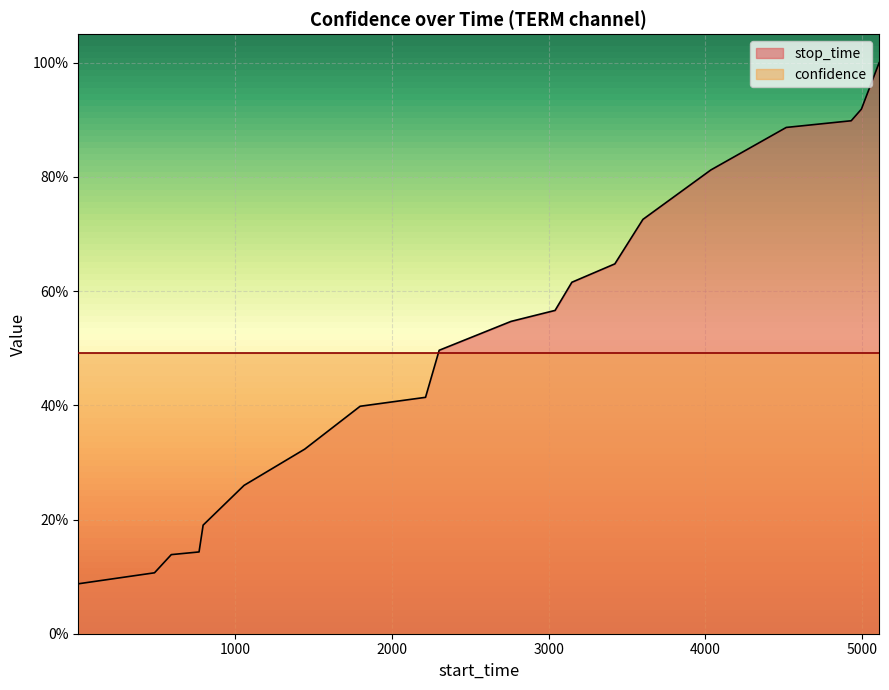

How many lines are shown in the chart?

1